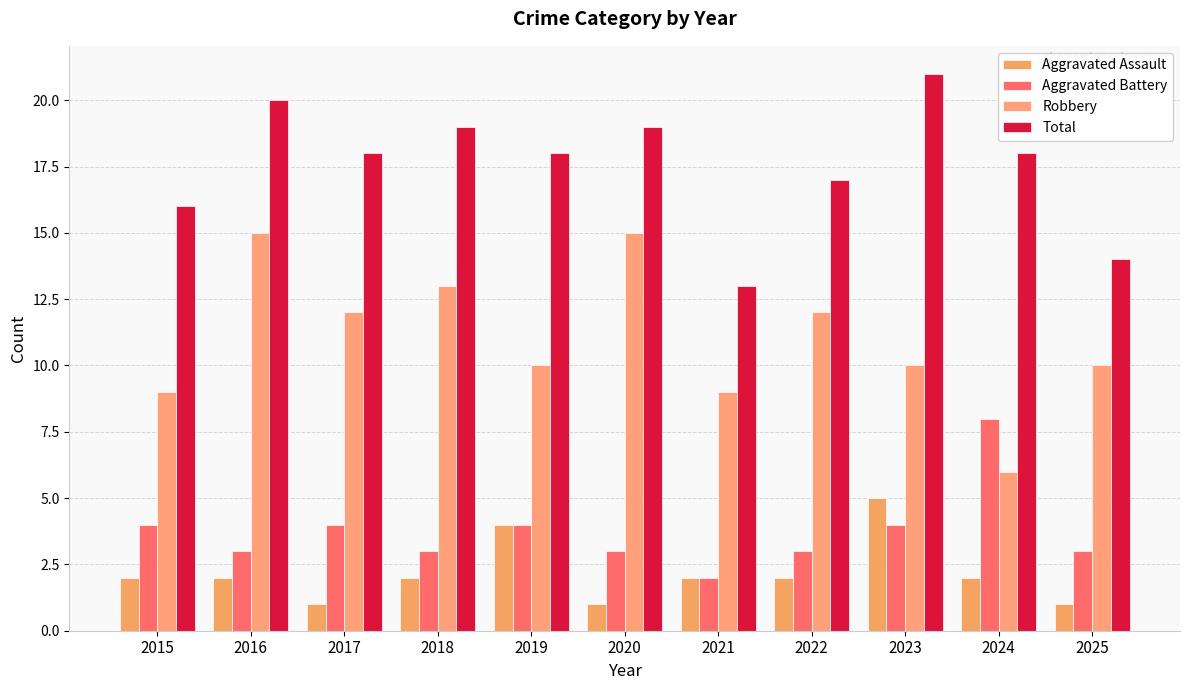

What are all the series names shown in the legend?

Aggravated Assault, Aggravated Battery, Robbery, Total